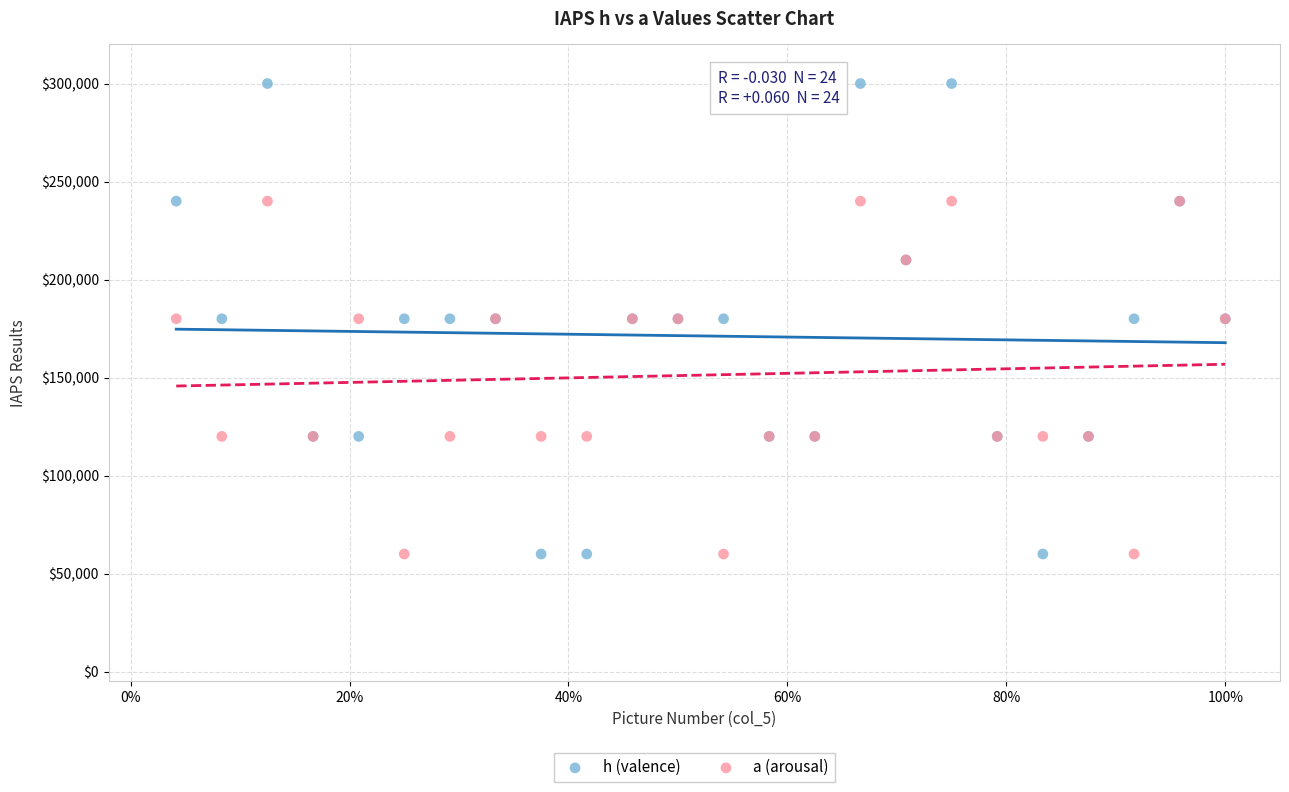

Which series contains the highest Y value?

h (valence)